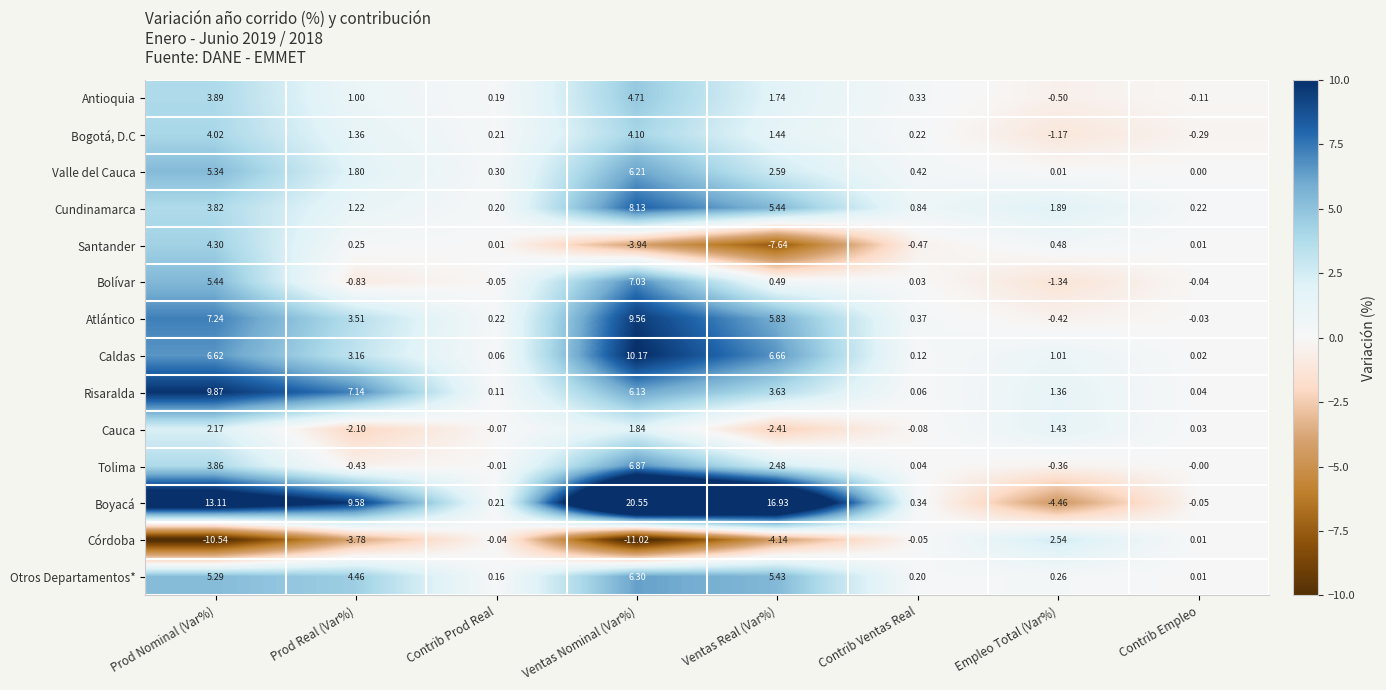

Rank the series by their maximum value, from highest to lowest.

Boyacá, Caldas, Risaralda, Atlántico, Cundinamarca, Bolívar, Tolima, Otros Departamentos*, Valle del Cauca, Antioquia, Santander, Bogotá, D.C, Córdoba, Cauca